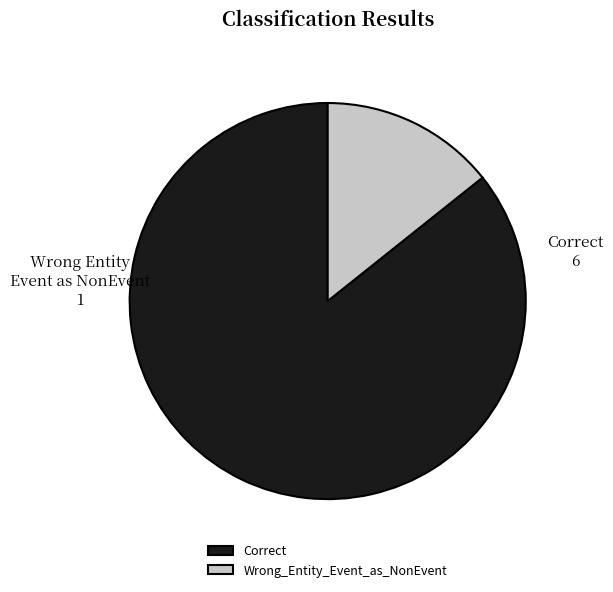

Combined, do Correct and Wrong_Entity_Event_as_NonEvent account for over 50%?

Yes